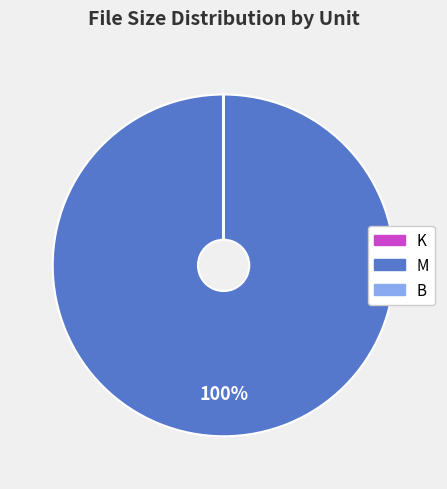

What percentage is the M slice, to the nearest percent?

100%